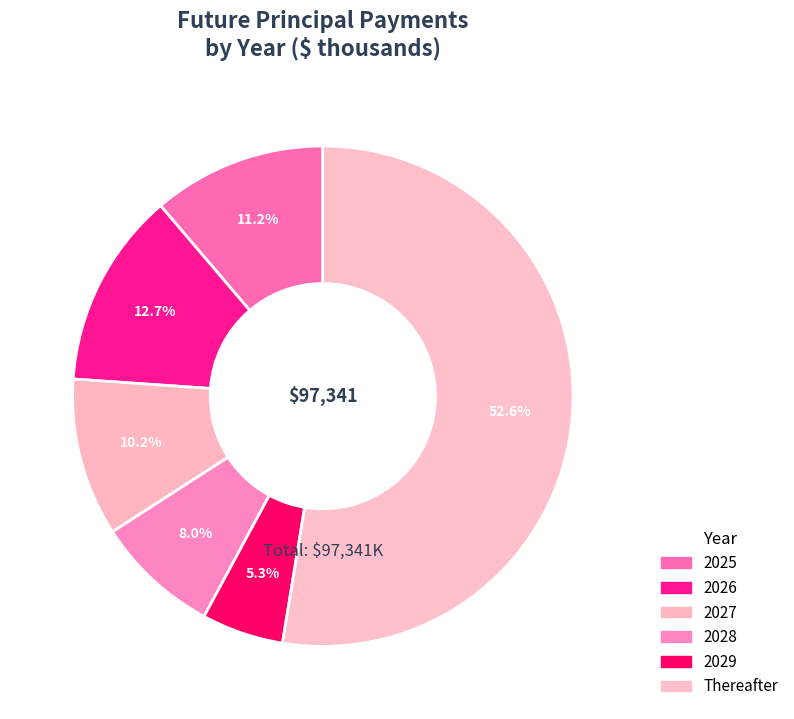

To the nearest percent, what is the average slice percentage?

17%